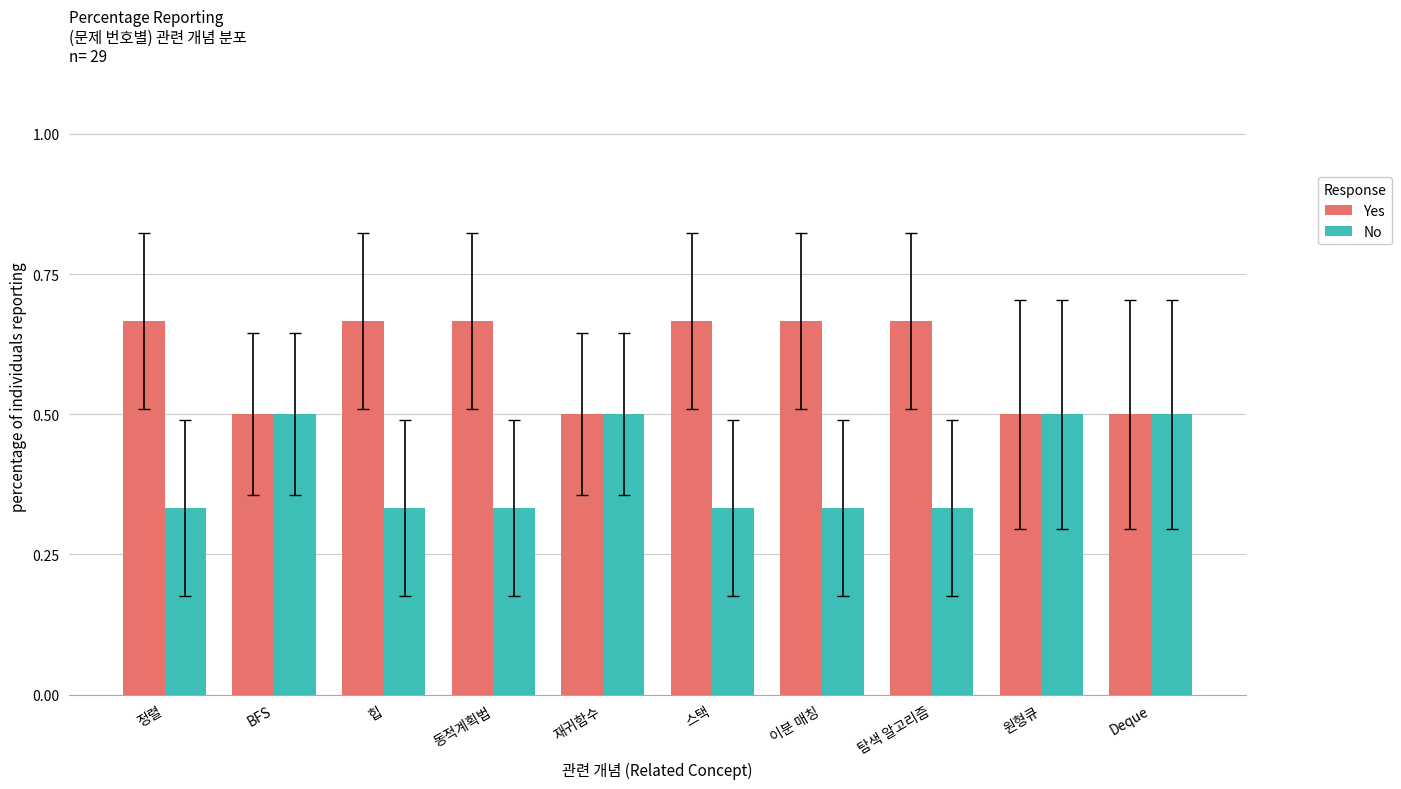

What is the total value across all series at 힙?

1.0